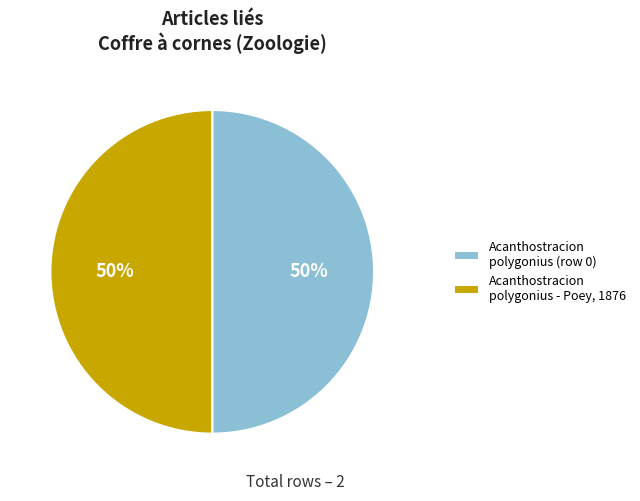

How many segments does this pie chart have?

2